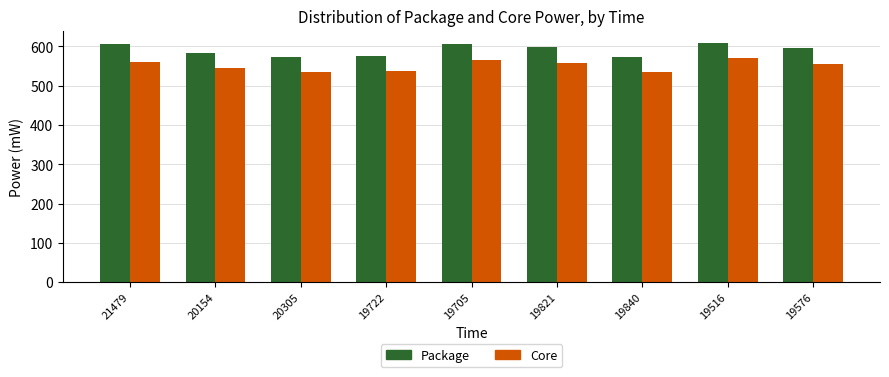

How many data points in Core are less than 554?

4